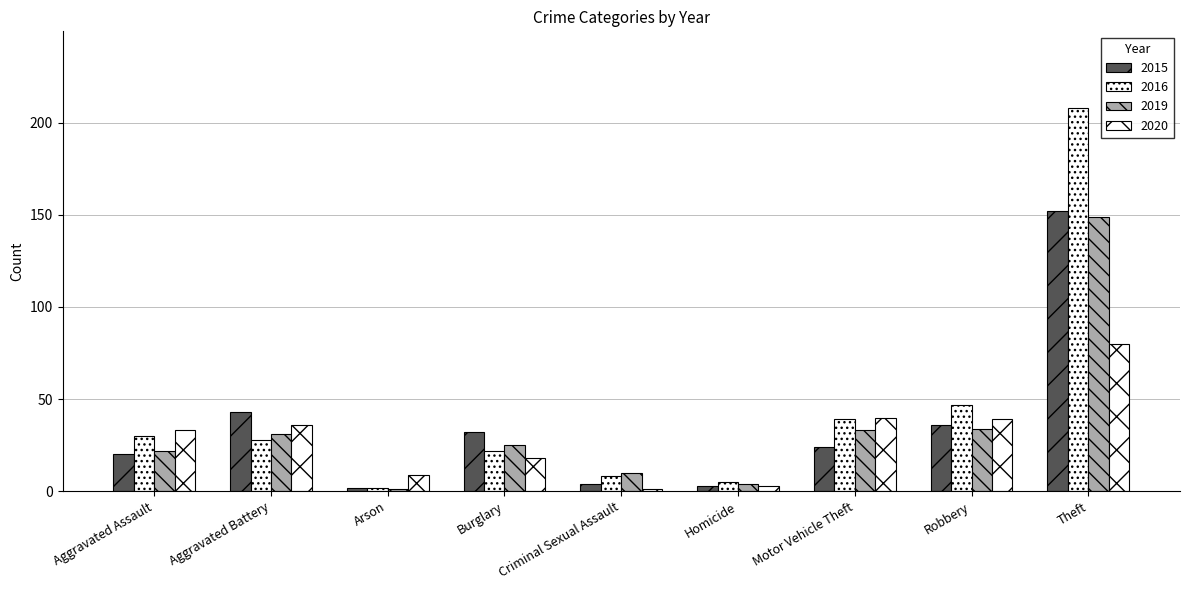

What is the difference between the maximum and minimum values in the 2015 series?

150